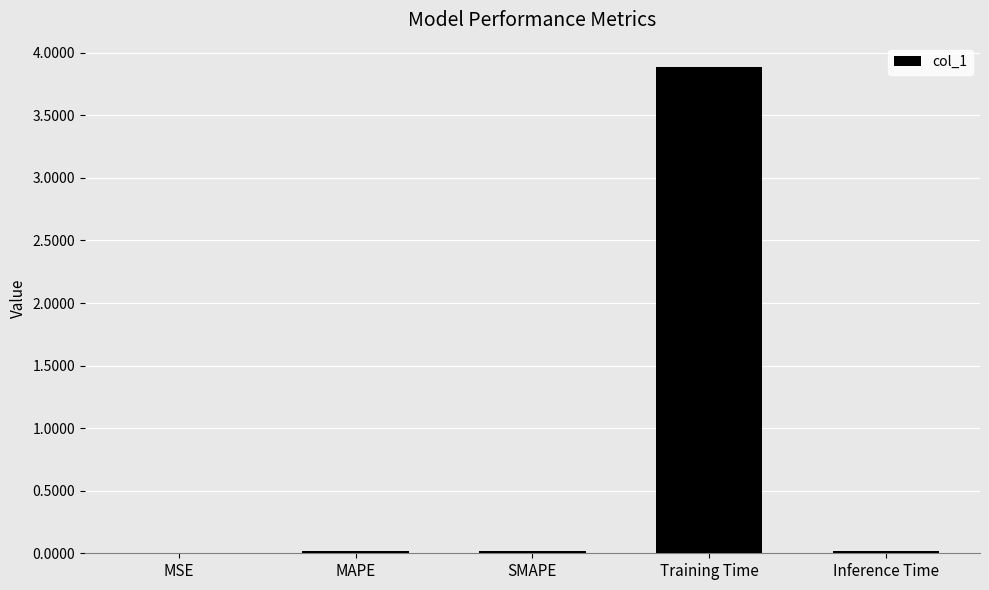

What is the sum of all values?

3.9